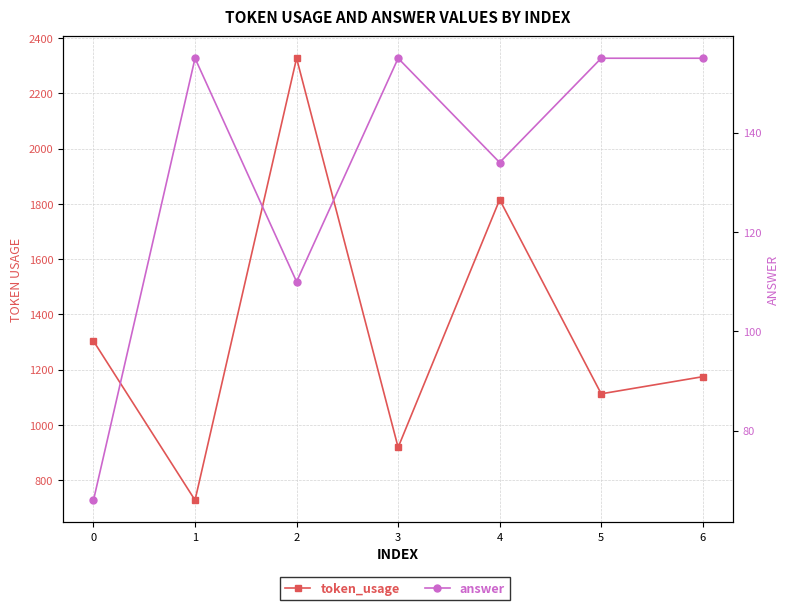

Where is answer nearest to the value 110?

2